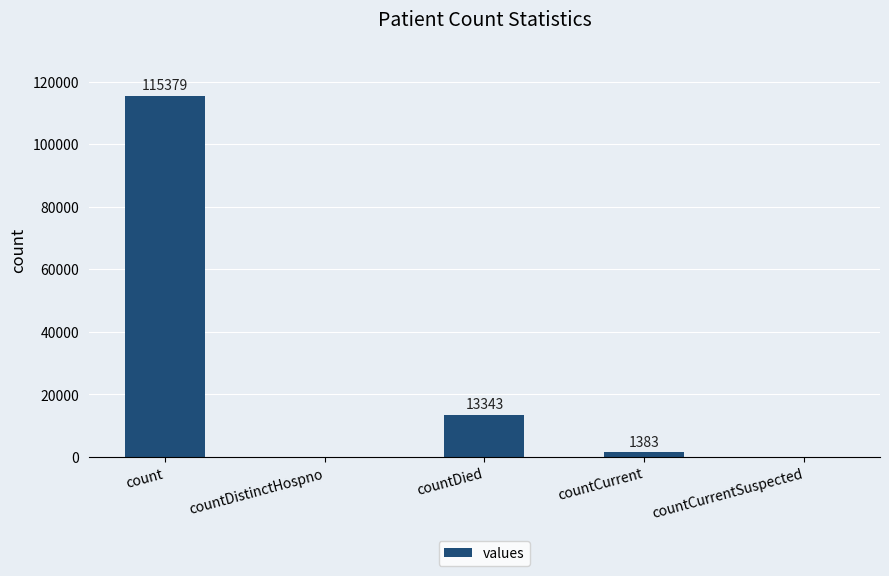

What is the sum of all values?

130105